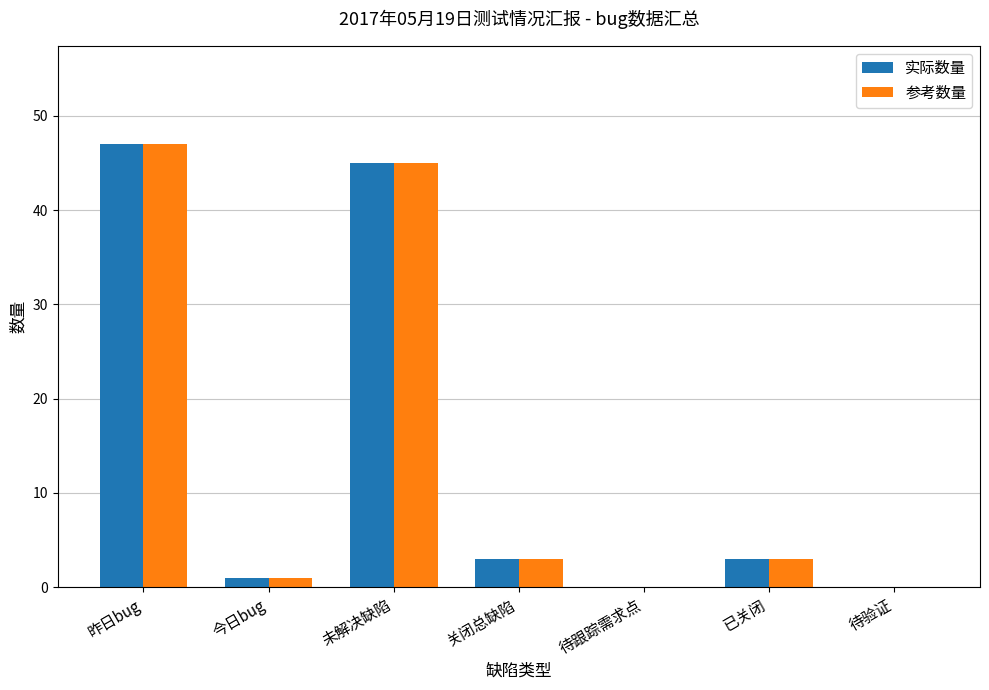

What is the sum of all 实际数量 values?

99